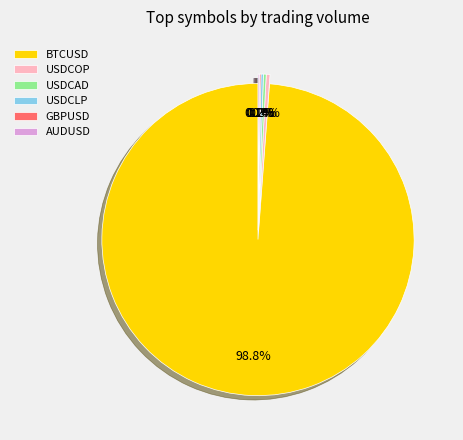

Which category has the biggest portion of the pie?

BTCUSD